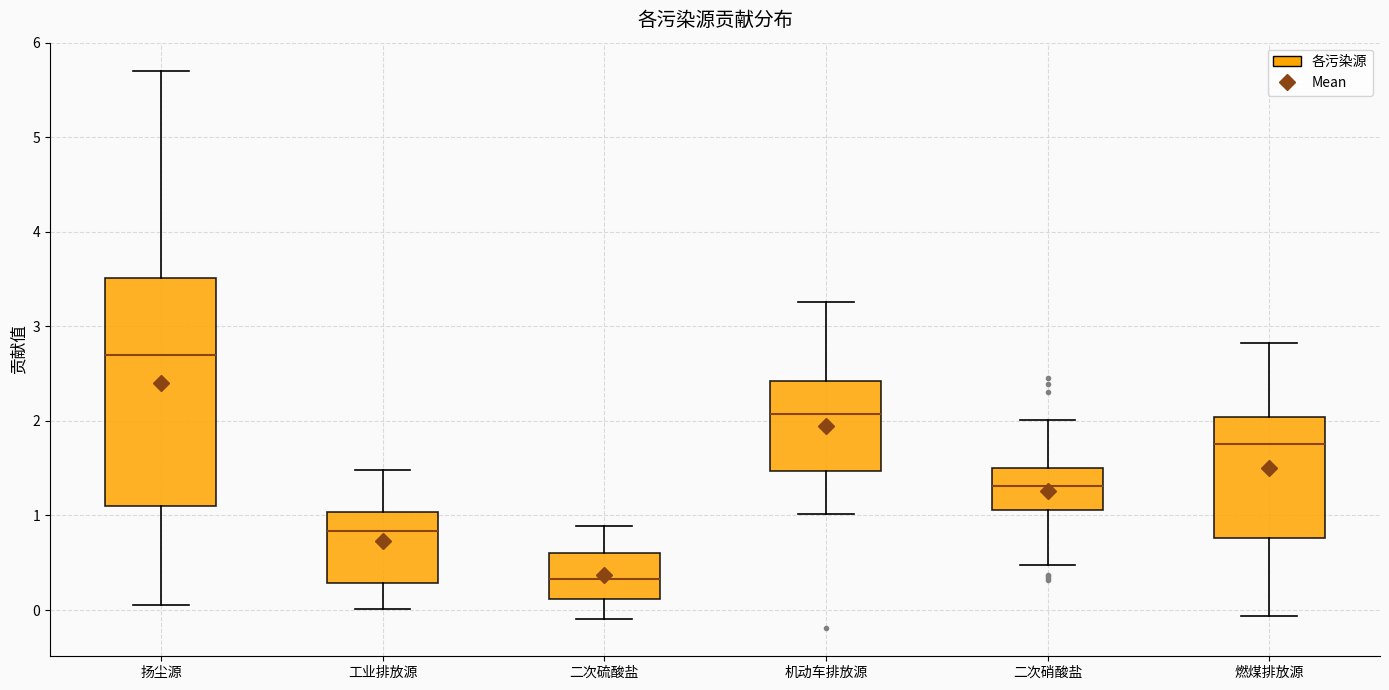

Which box is the tallest, from its lower edge to its upper edge?

扬尘源